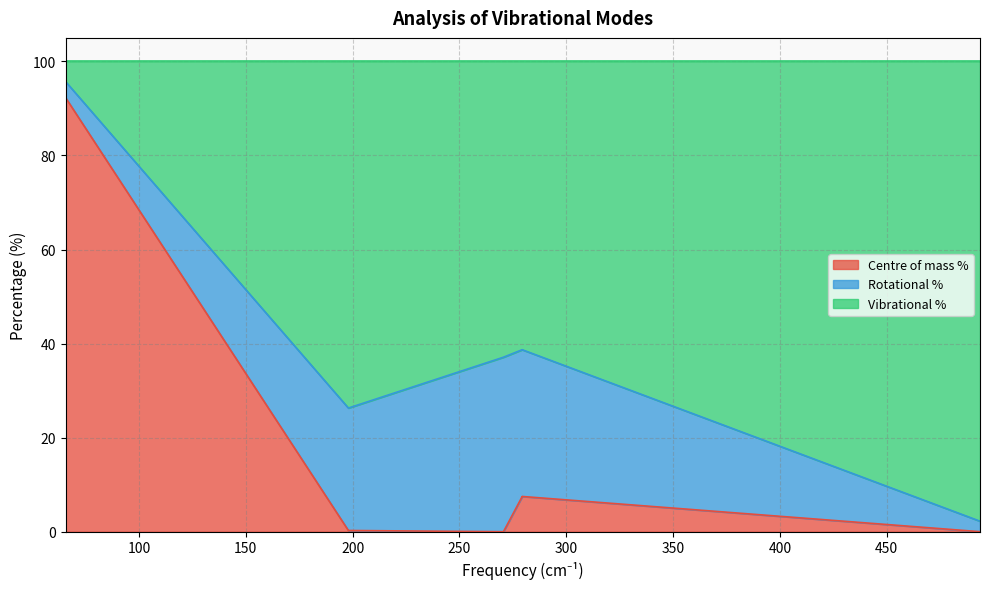

Which series has the largest total across all categories?

Vibrational %